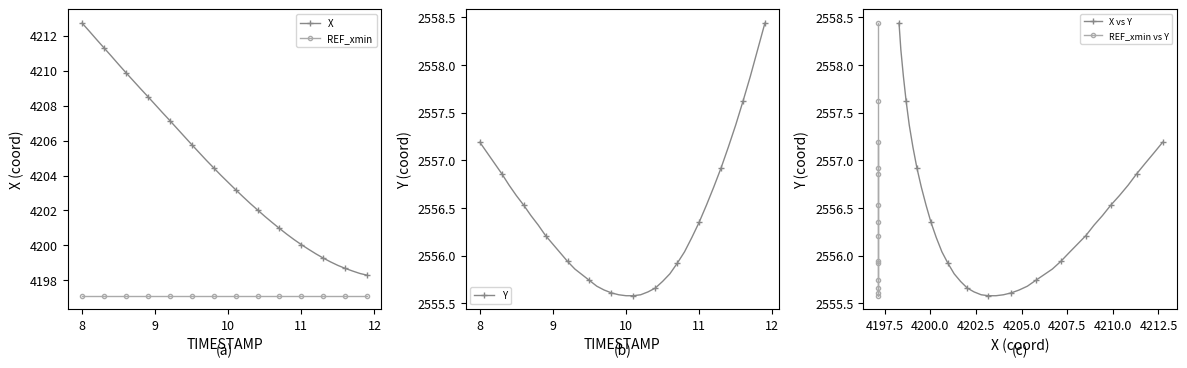

True or false: REF_xmin has a value of 4197.1 at 8.

True